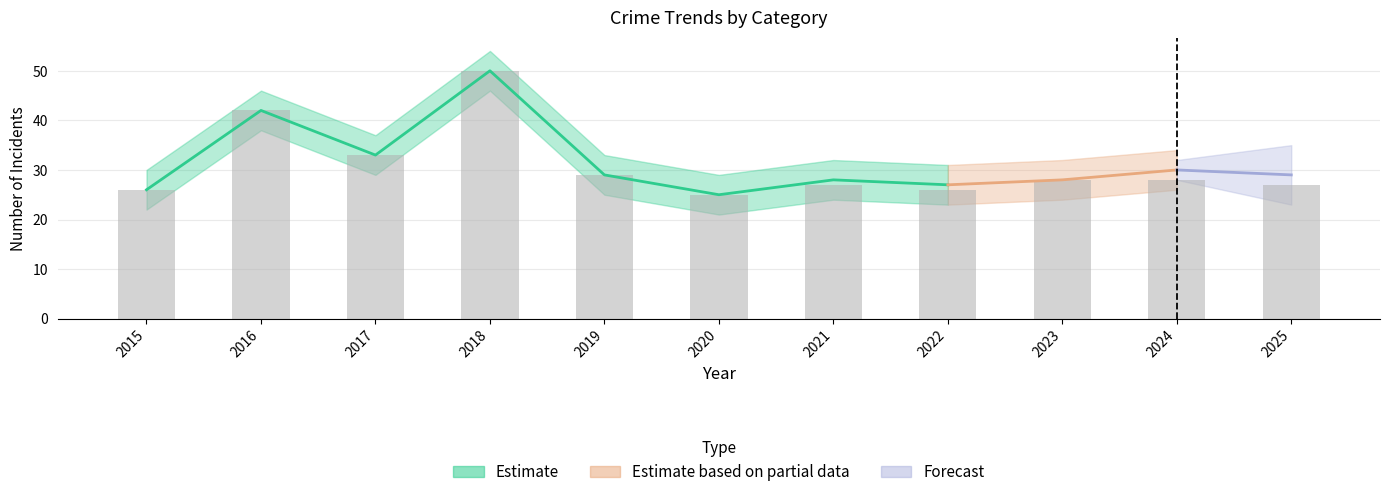

The Total series shows 26 at 2015. True or false?

True